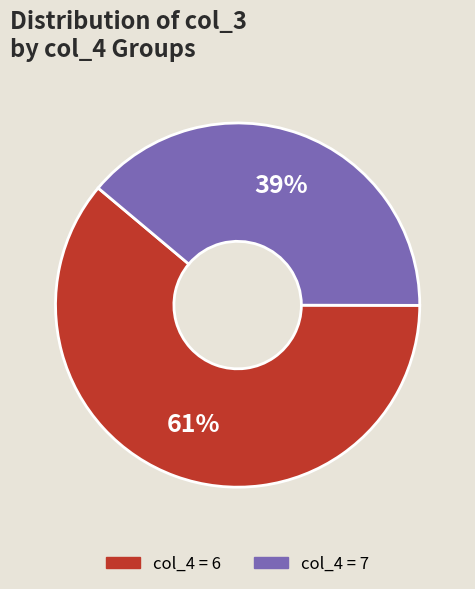

Is the sum of col_4 = 6 and col_4 = 7 greater than half?

Yes